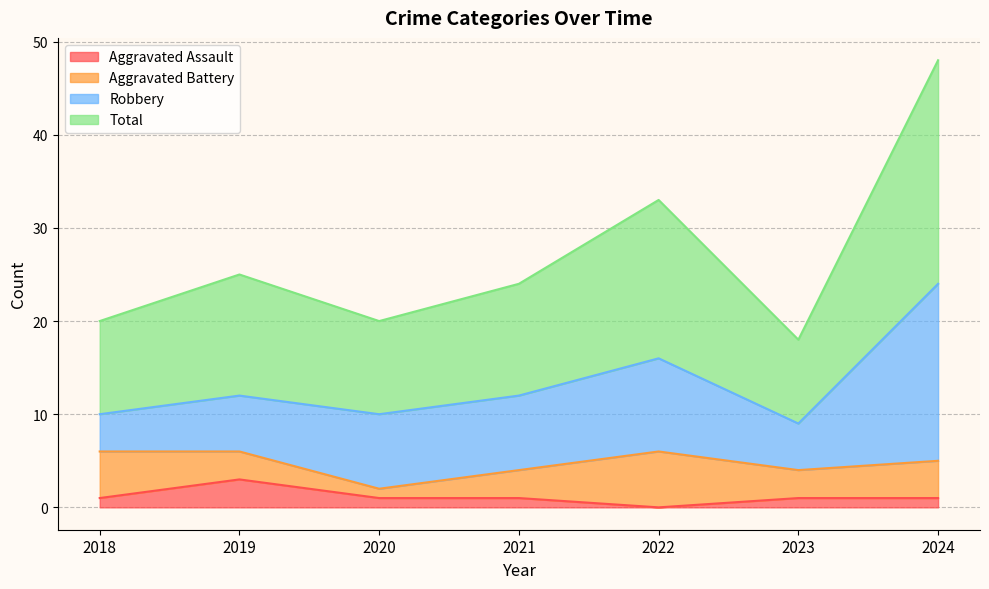

What is the maximum value for Aggravated Assault?

3